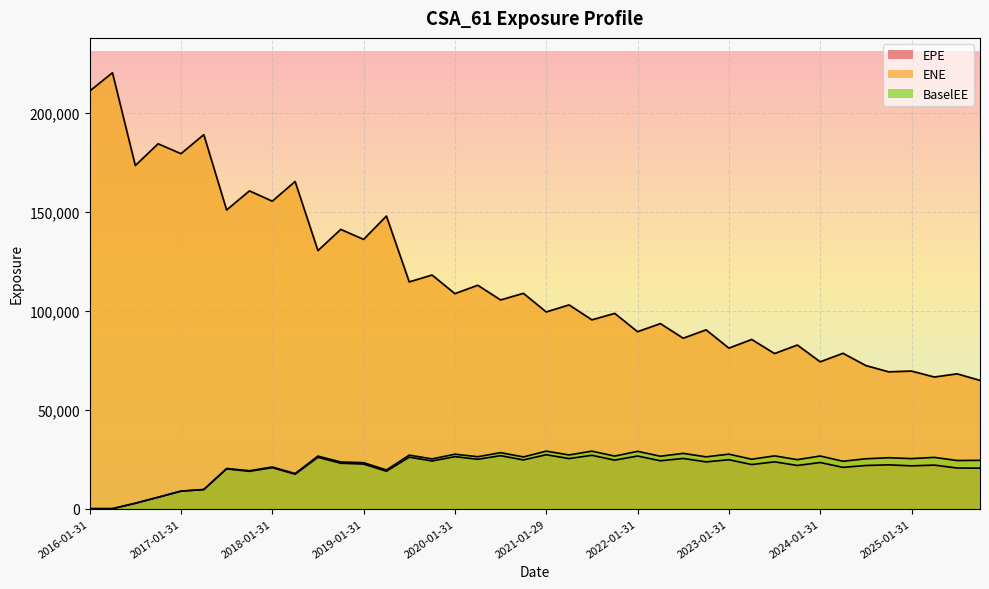

What is the label of the 5th point from the left?

2017-01-31